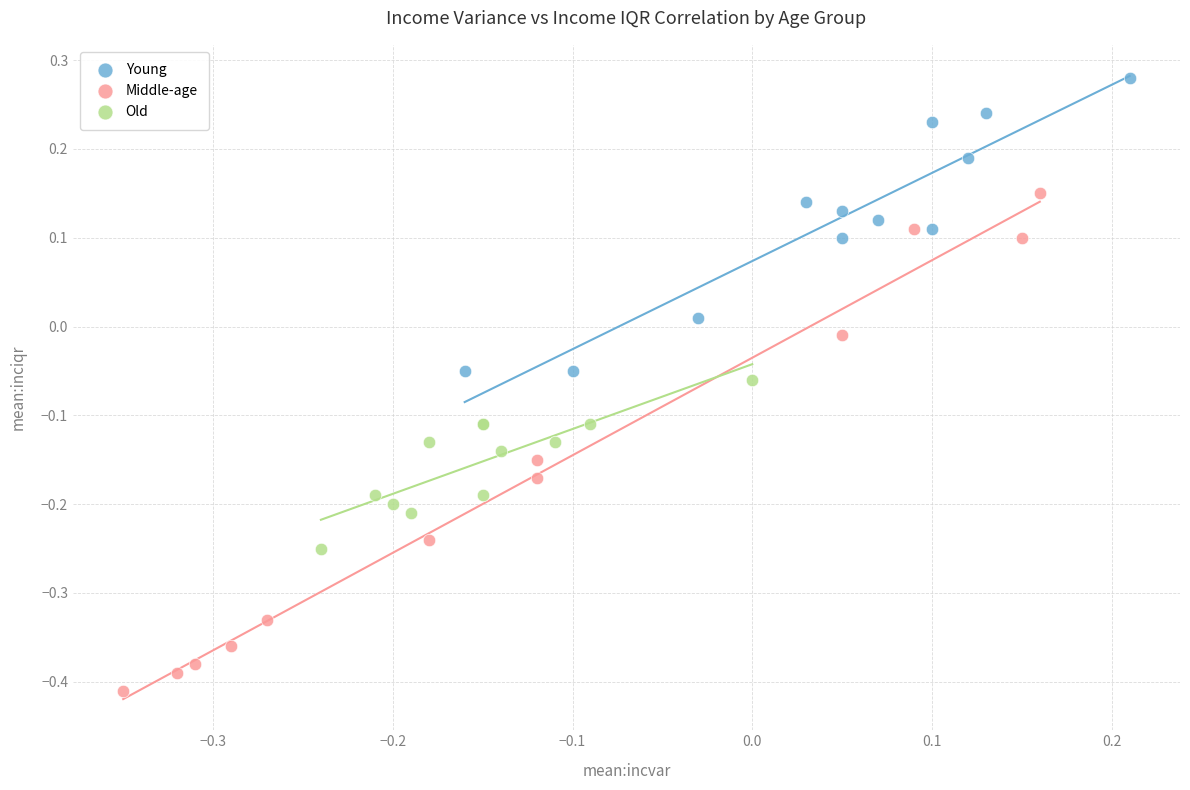

Which series has the largest Y range (max minus min)?

Middle-age